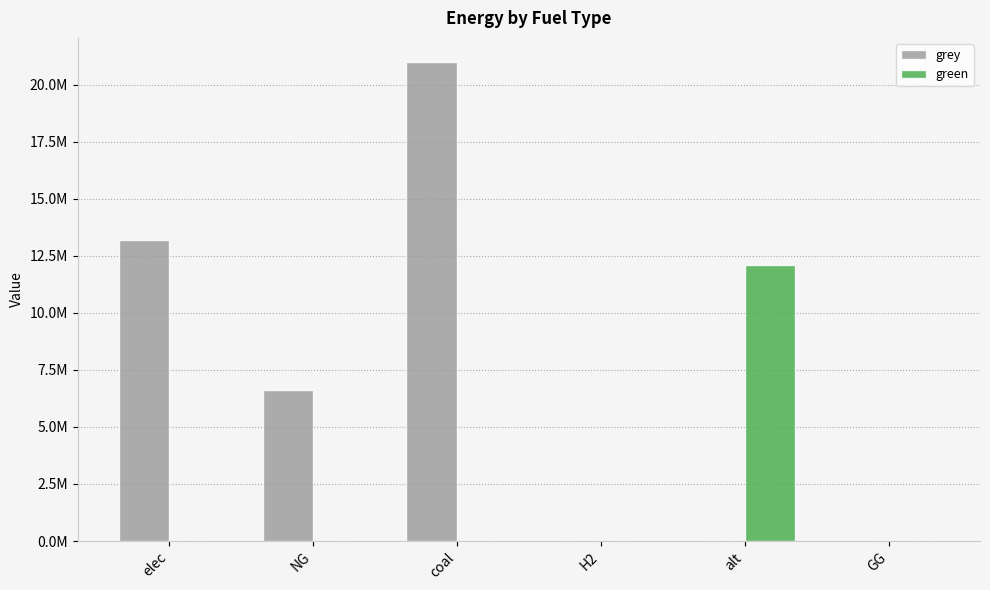

At which label is grey closest to 10500026?

elec